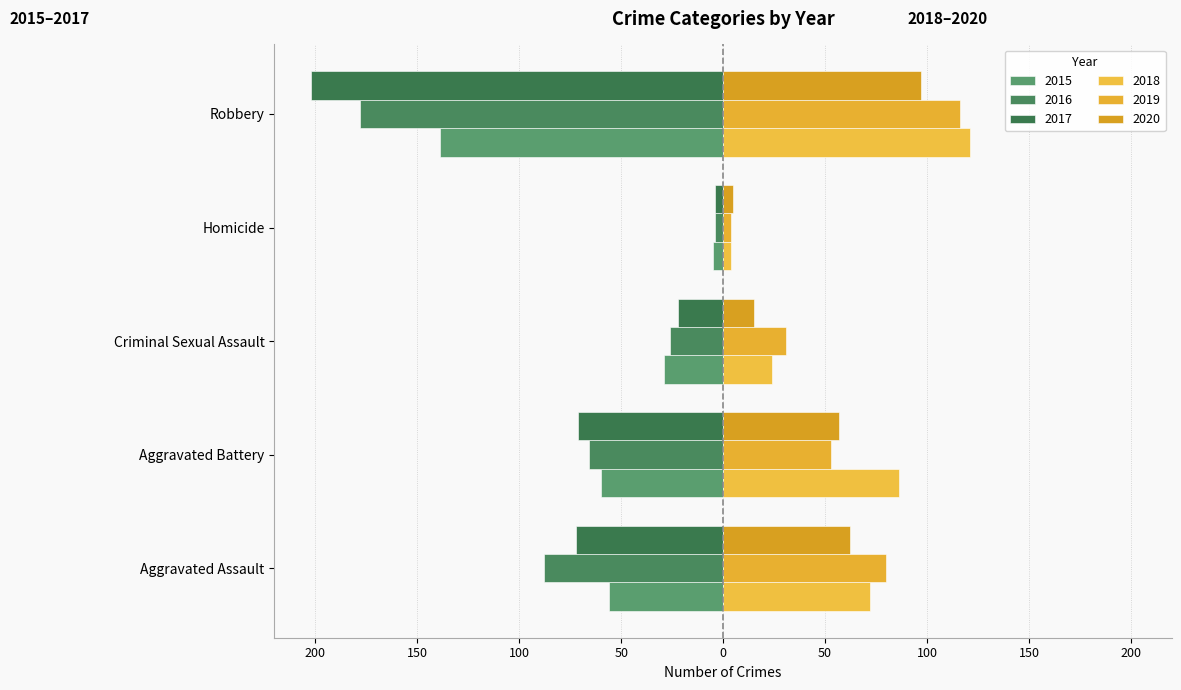

What is the difference between the second highest and minimum values in the 2020 series?

57